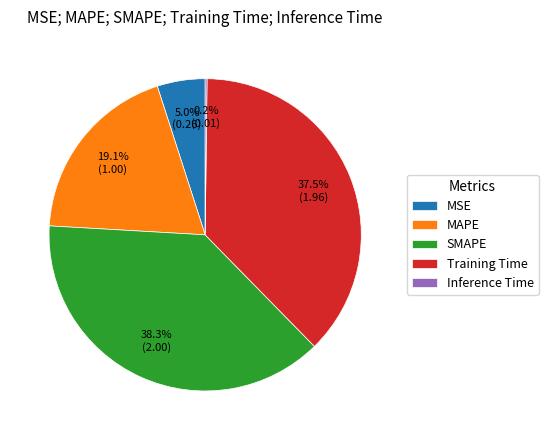

What is the total percentage of SMAPE and Training Time?

75.7%